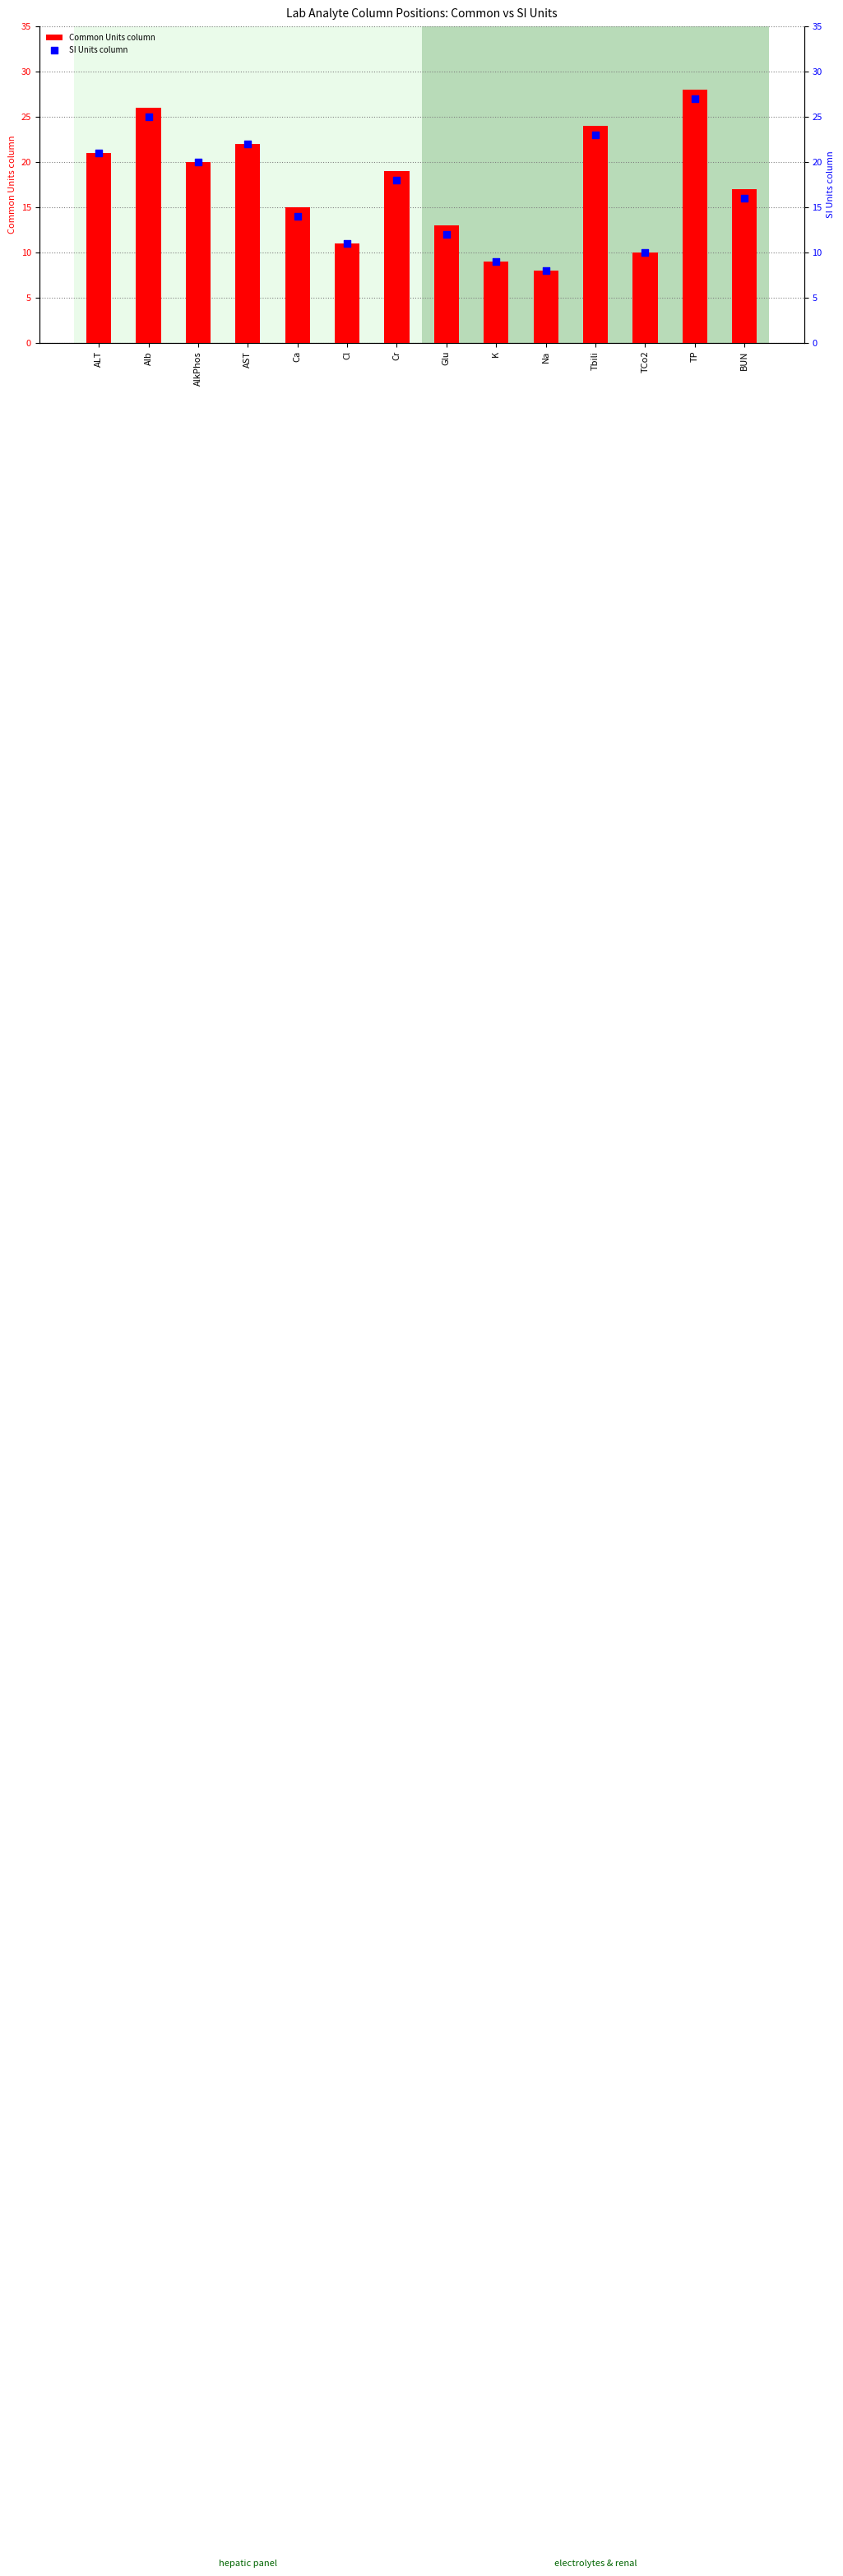

Which series has the widest spread of Y values?

Common Units column